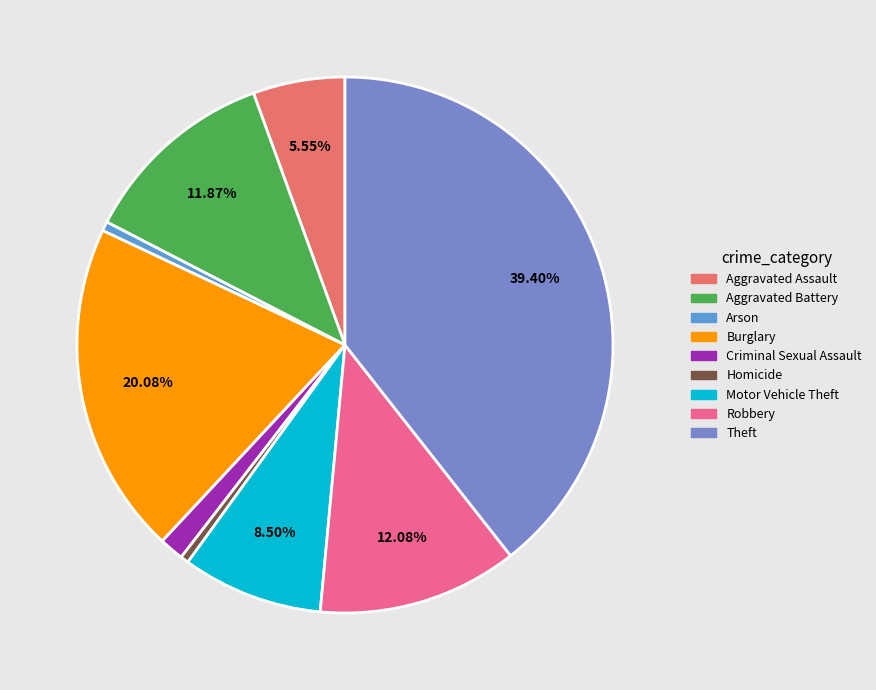

Is there a majority slice in this chart?

No